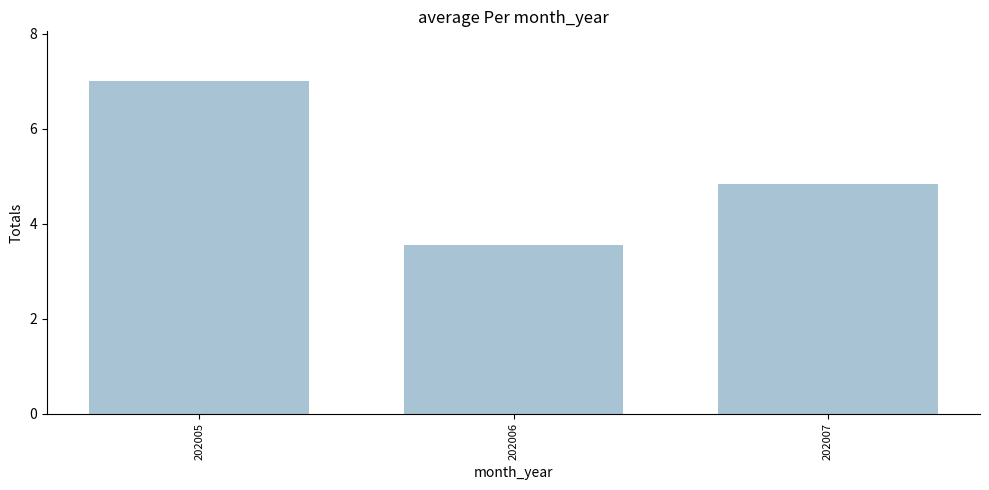

What is the change in value from 202006 to 202007?

+1.3